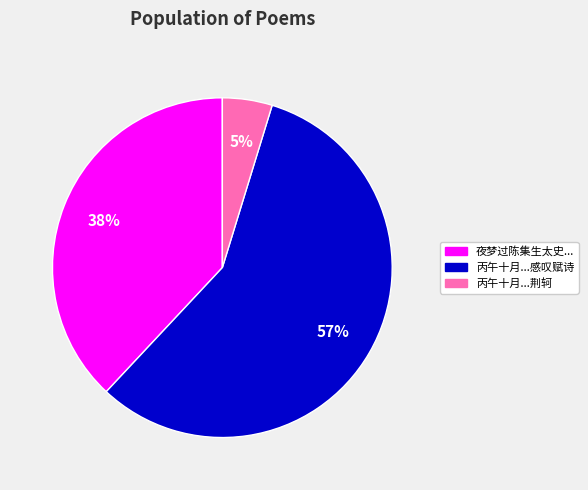

Does any single category account for the majority?

Yes